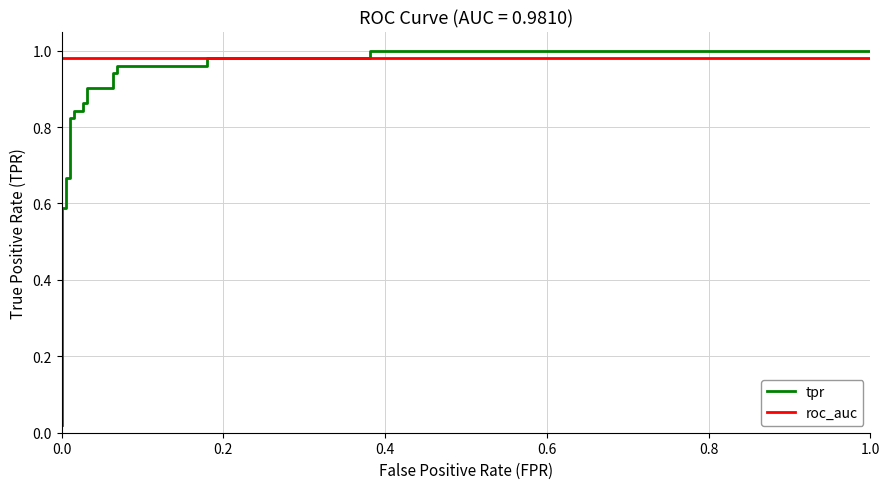

List the series in order of their overall mean, lowest first.

tpr, roc_auc